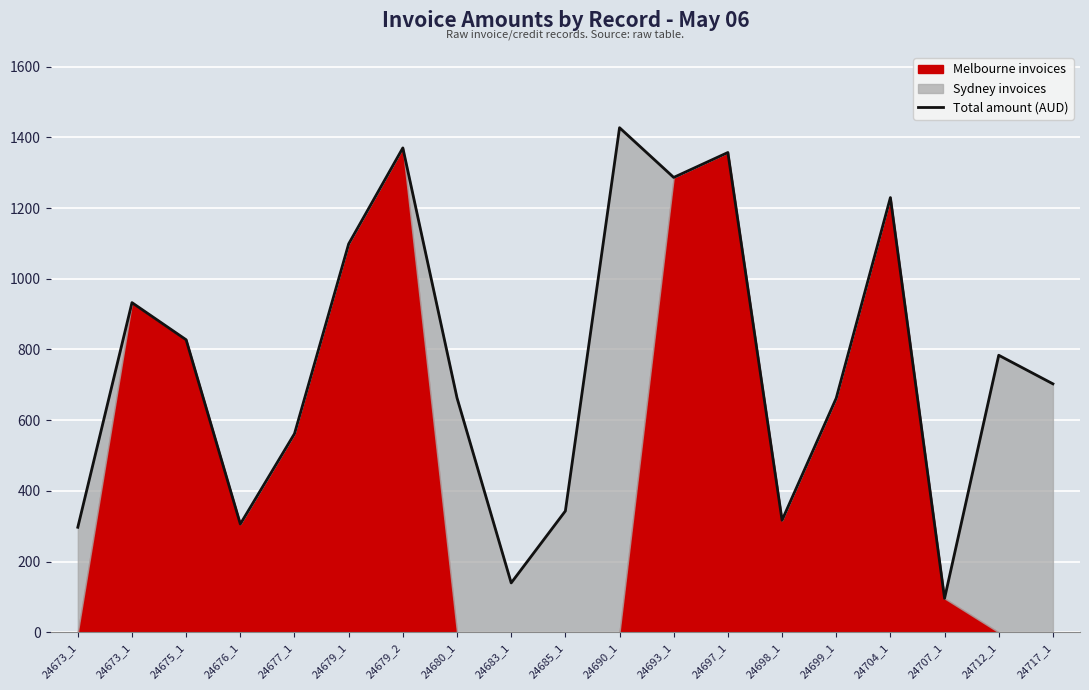

What is the sum of the values at 24673_1 and 24698_1?

1249.7